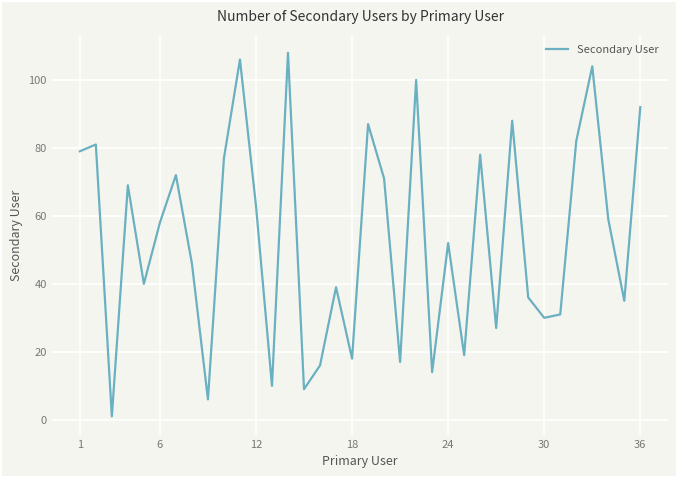

What is the greatest value displayed?

108